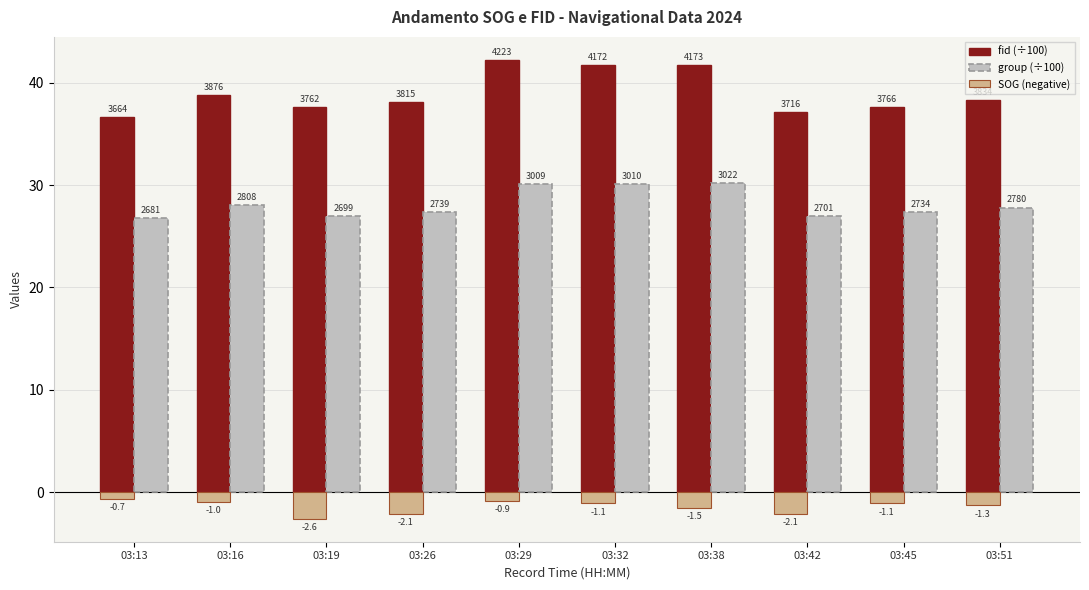

At how many categories does at least one series exceed 21?

10